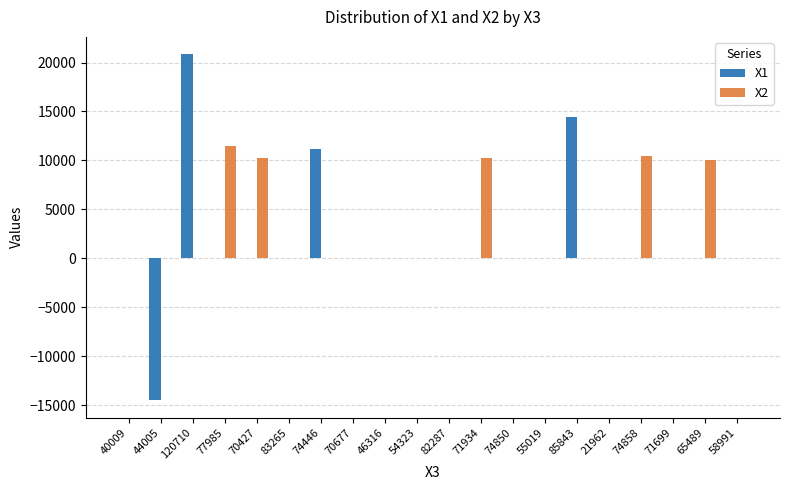

The X2 series shows 0.1 at 40009. True or false?

True